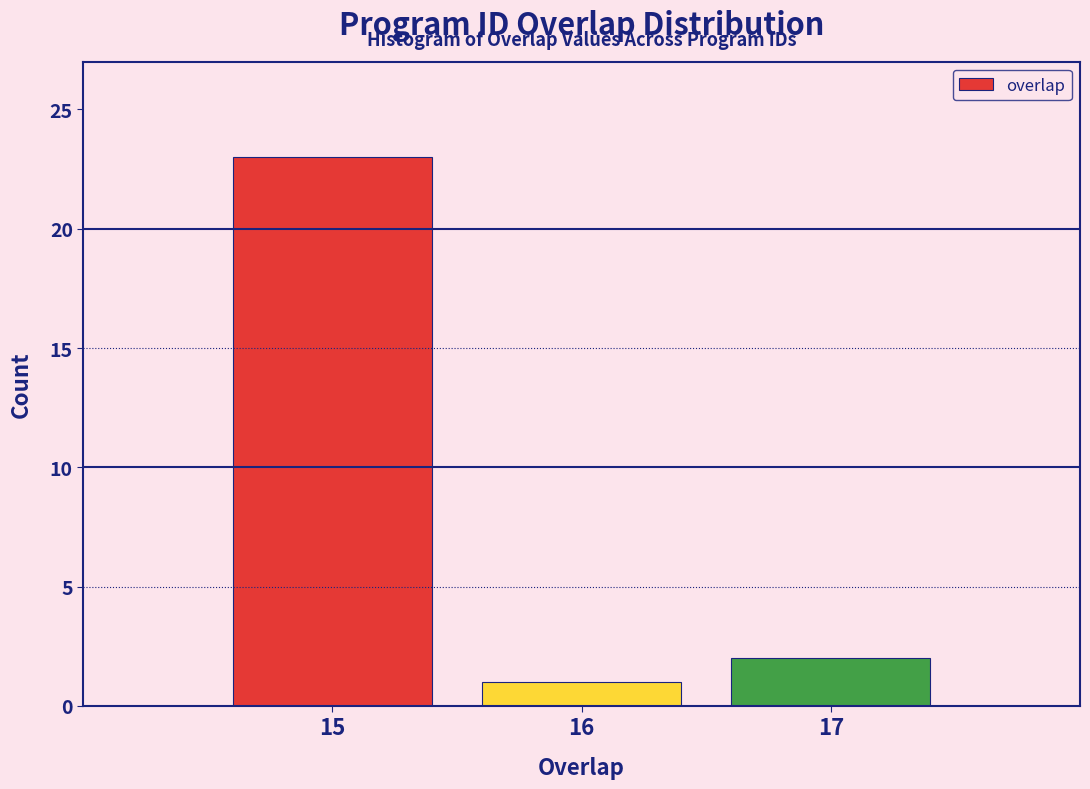

Reading left to right, list all the values displayed in this chart.

15=23	16=1	17=2